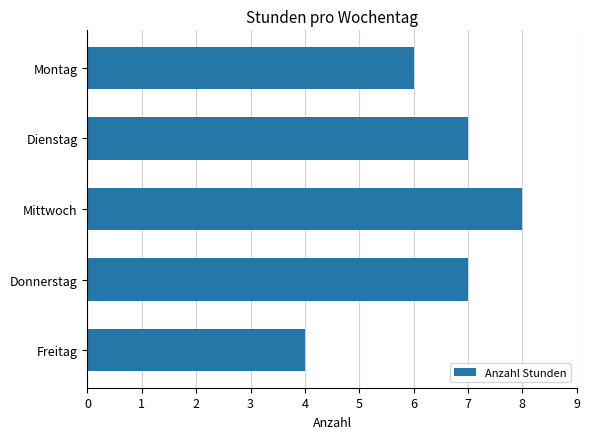

What is the change in value from Montag to Mittwoch?

+2